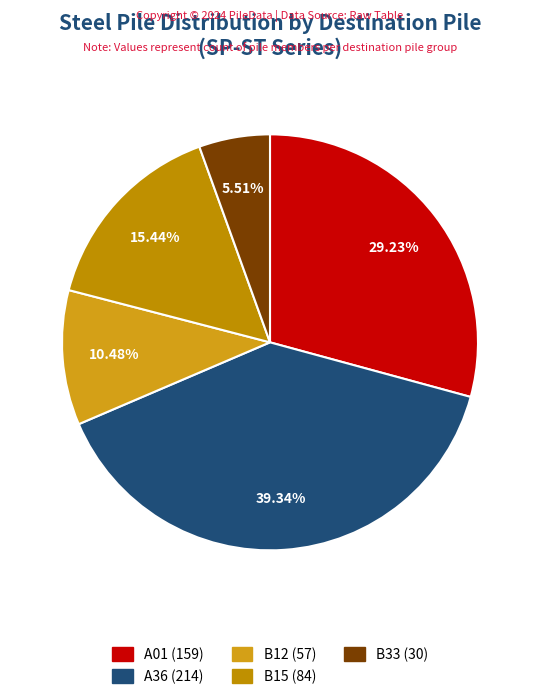

To the nearest percent, what percentage of the pie is A01?

29%